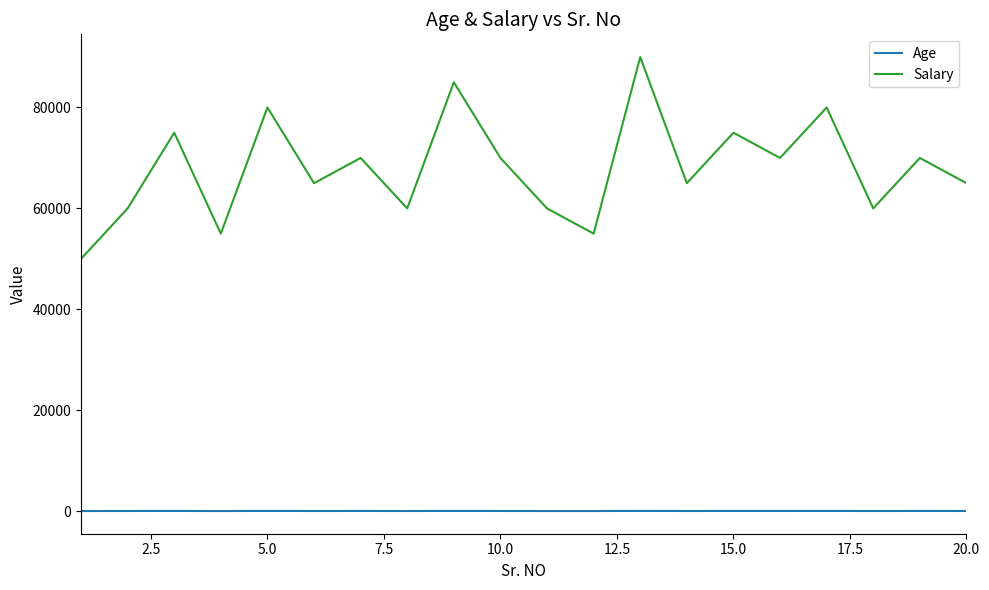

True or false: Age and Salary intersect in this chart.

False